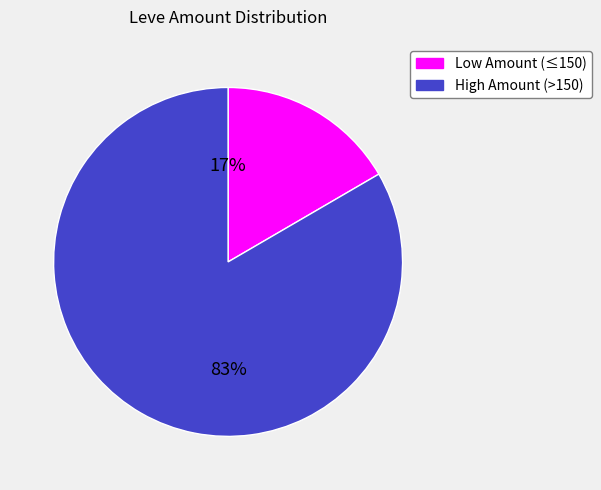

Which slice is the largest?

High Amount (>150)